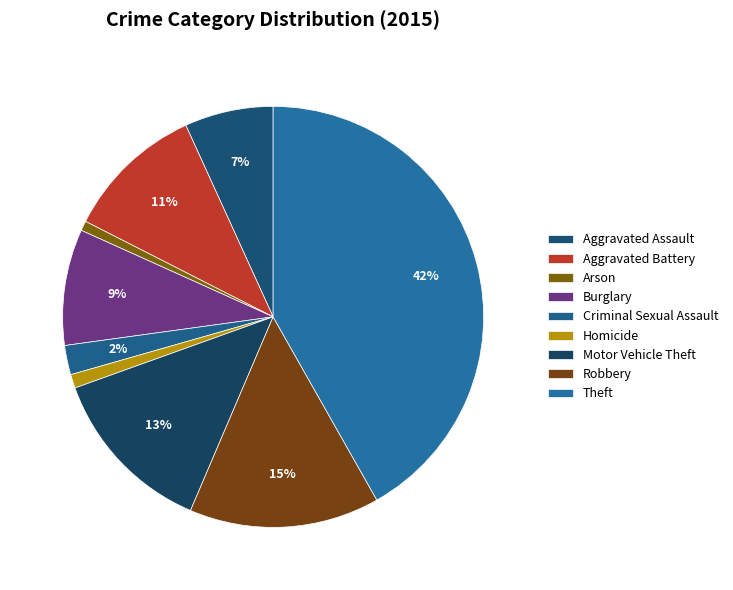

Which category has the biggest portion of the pie?

Theft